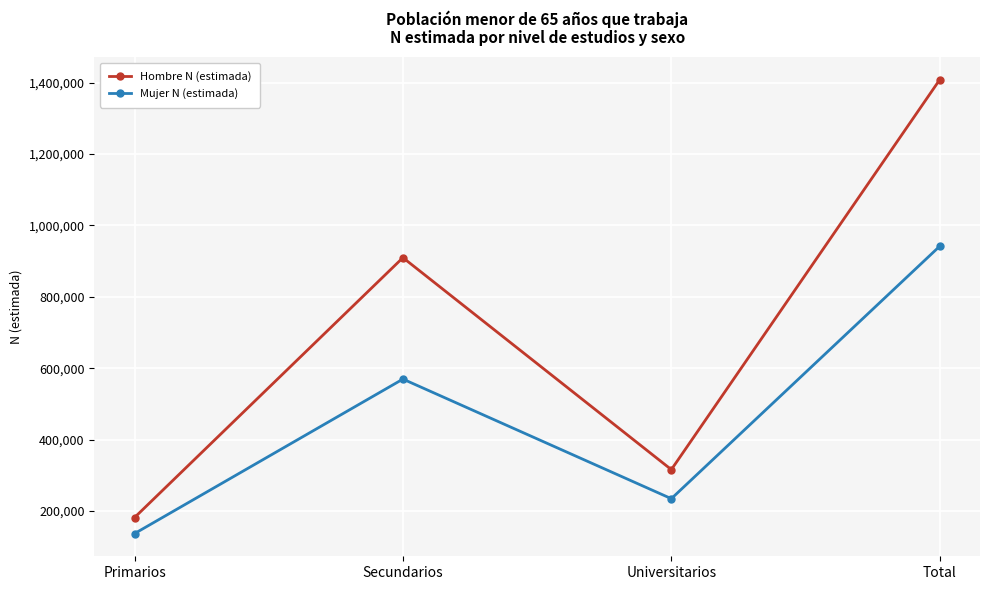

Read the Mujer N (estimada) value at Secundarios, to the nearest 10.

569670